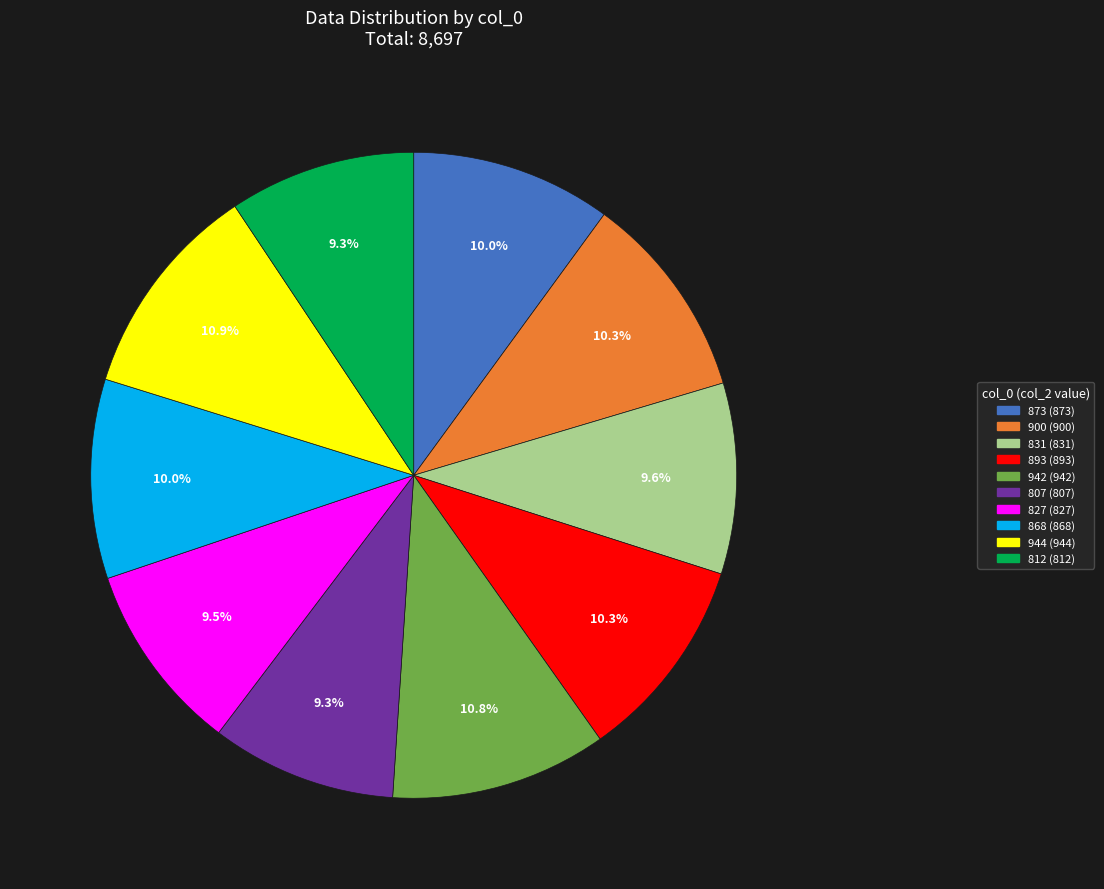

To the nearest percent, what is the combined percentage of 827 and 942?

20%